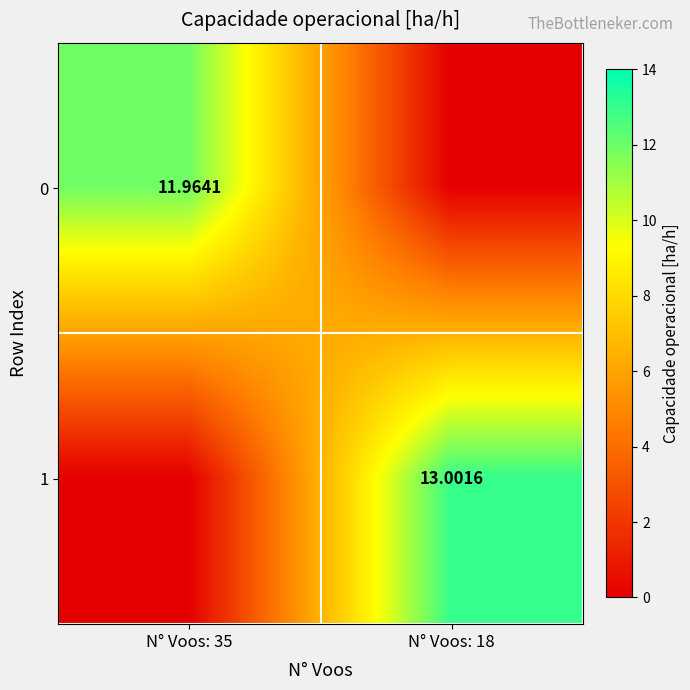

Which series has the largest range (max minus min)?

1